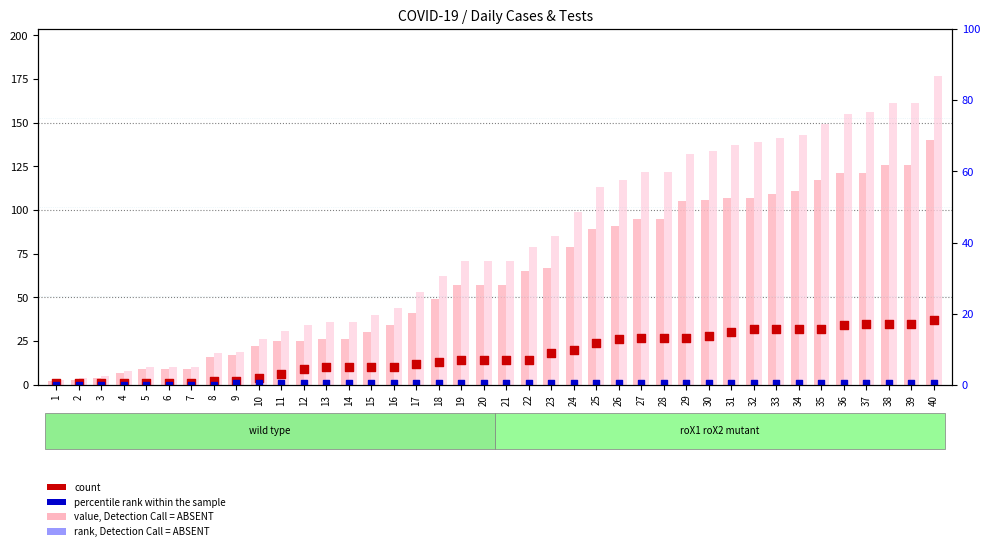

Which series has the largest Y range (max minus min)?

novosCasos